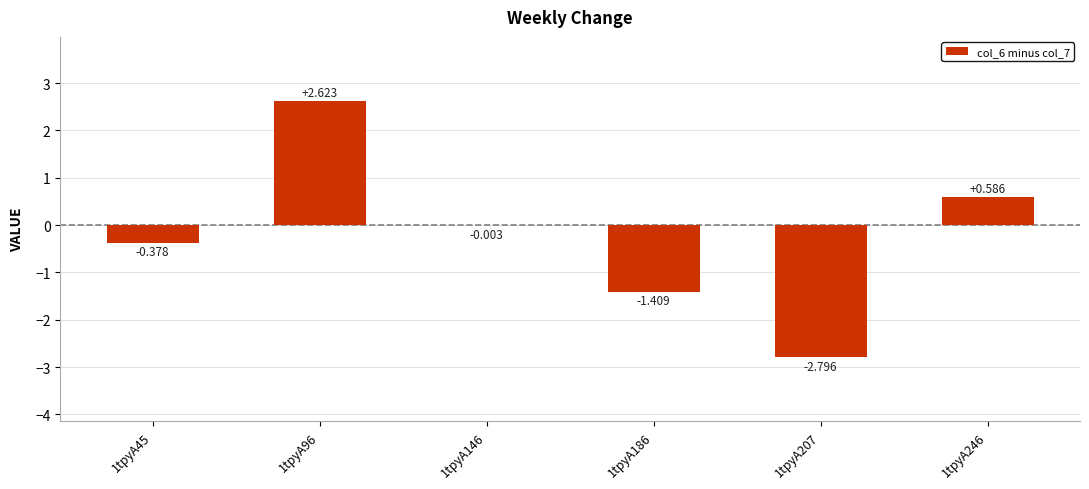

Count the number of data series in this chart.

1